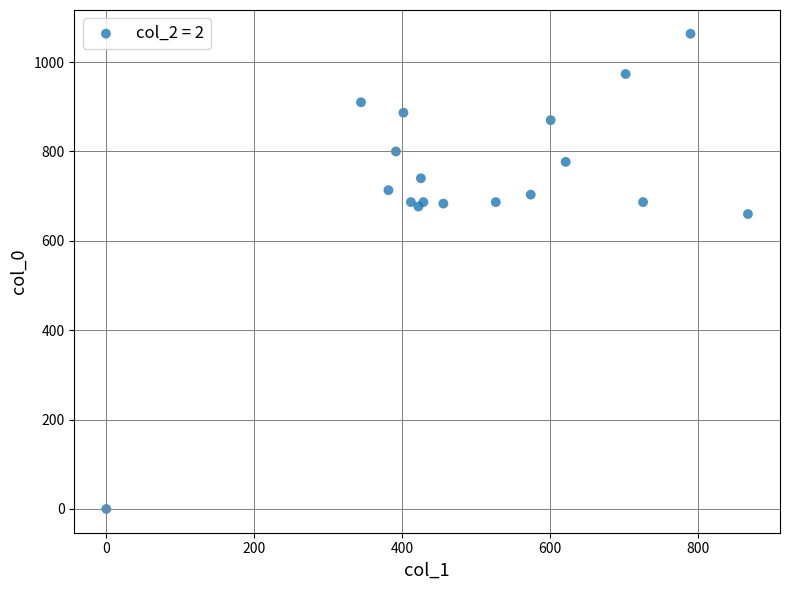

What Y value in the scatter plot is closest to 531?

660.0